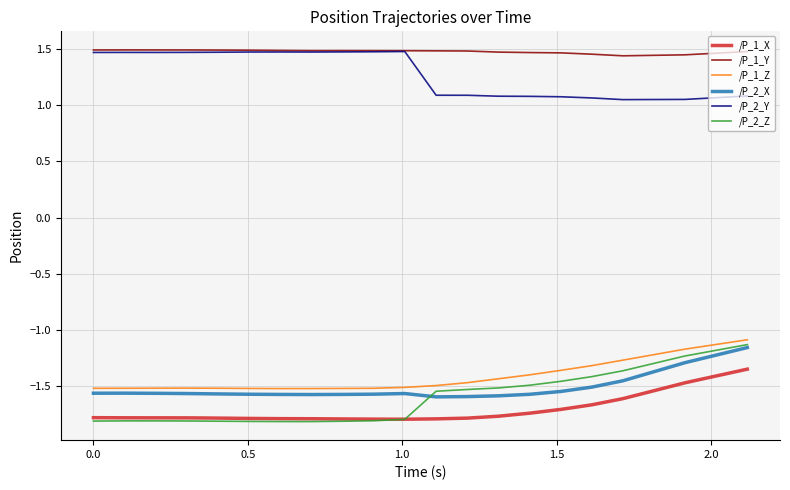

Which series has the largest total across all categories?

/P_1_Y